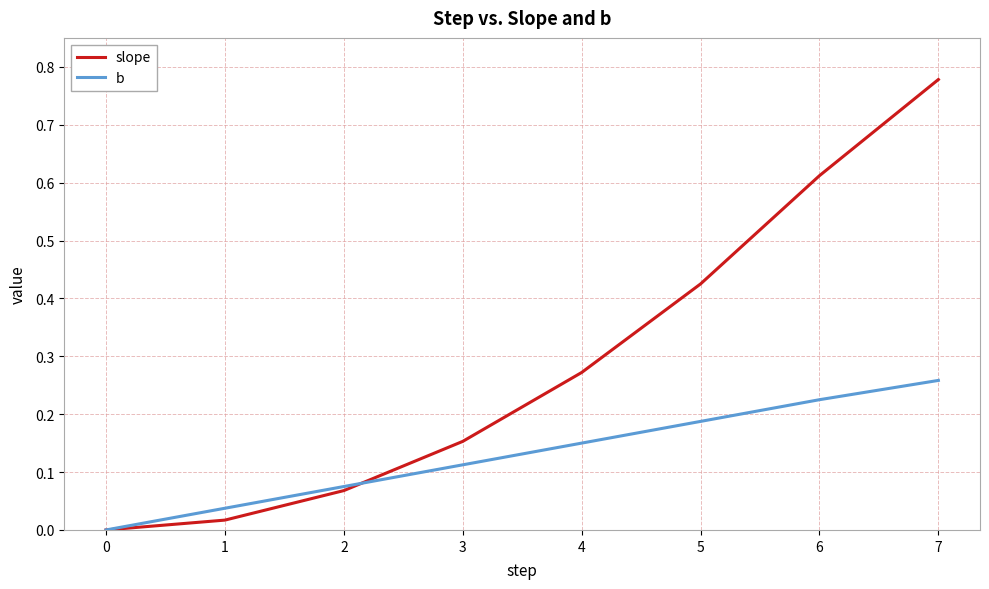

At which label does slope reach its peak?

7